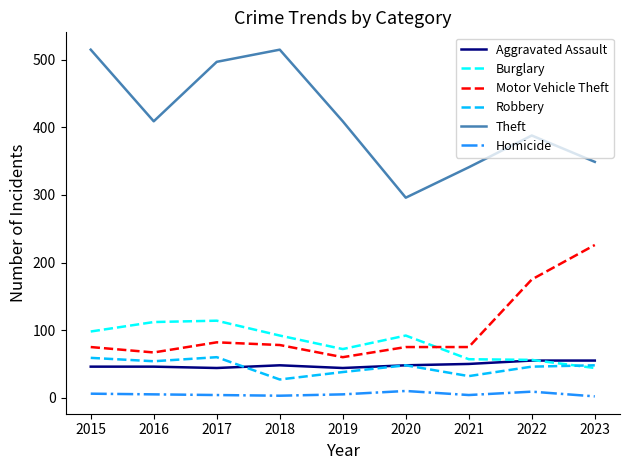

At which label does Robbery first exceed 48?

2015